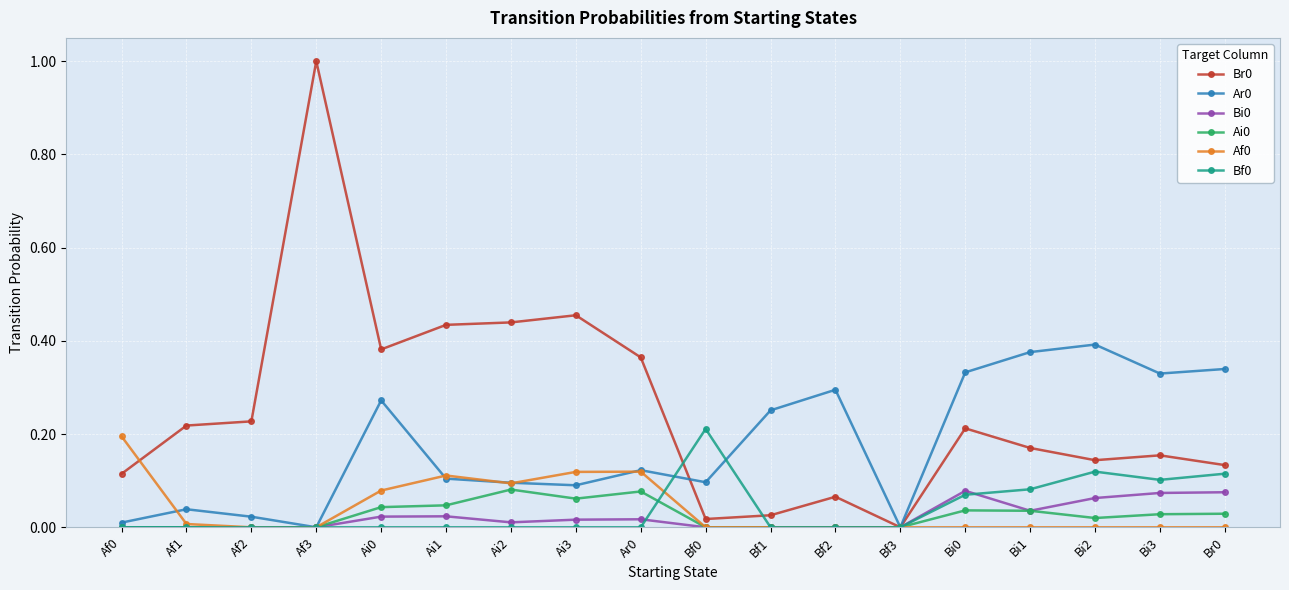

What is the maximum value shown in the chart?

1.0